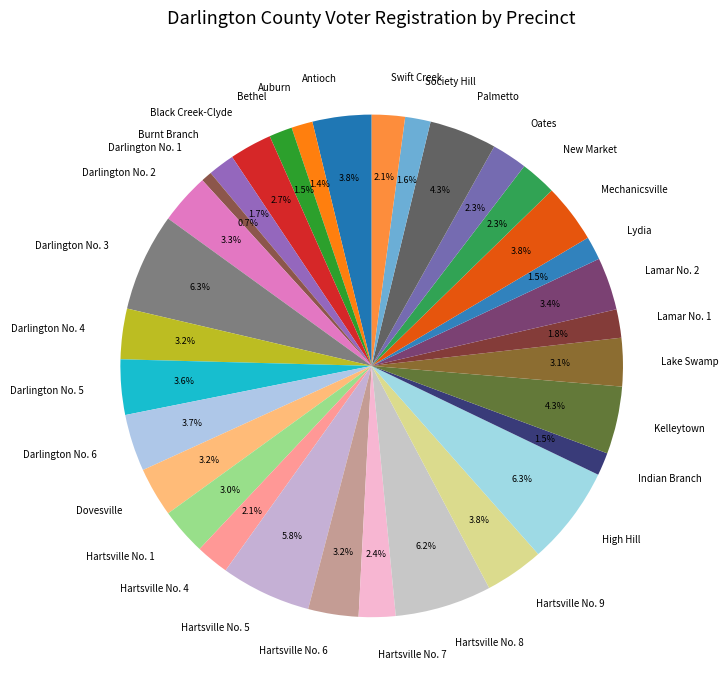

Does Antioch represent more than half of the total?

No